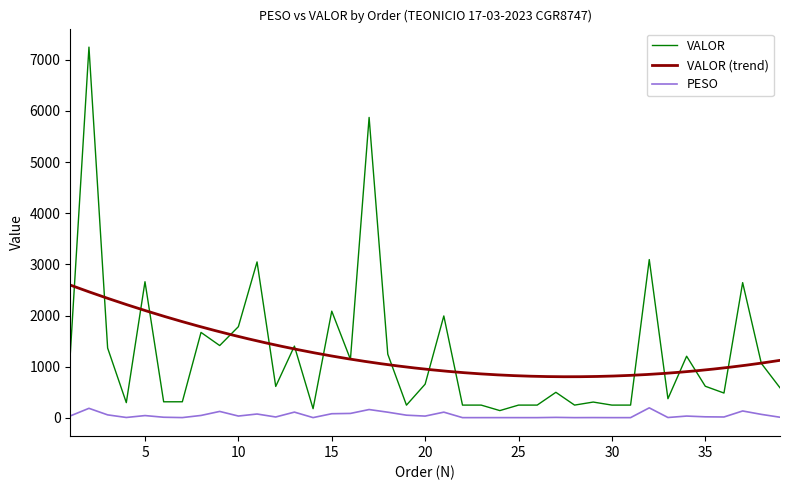

What is the highest value of the PESO series?

196.2